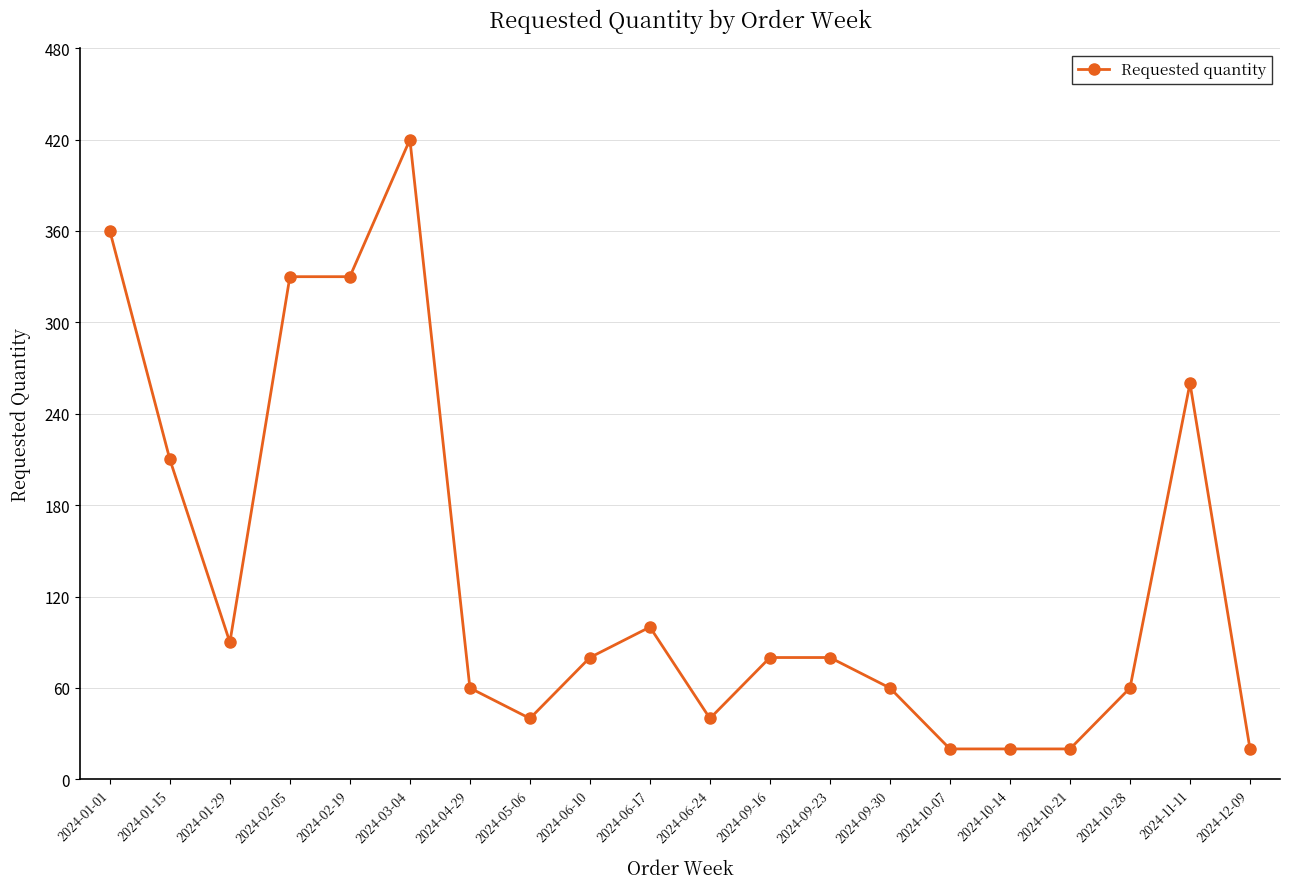

At which label is the value closest to 220?

2024-01-15